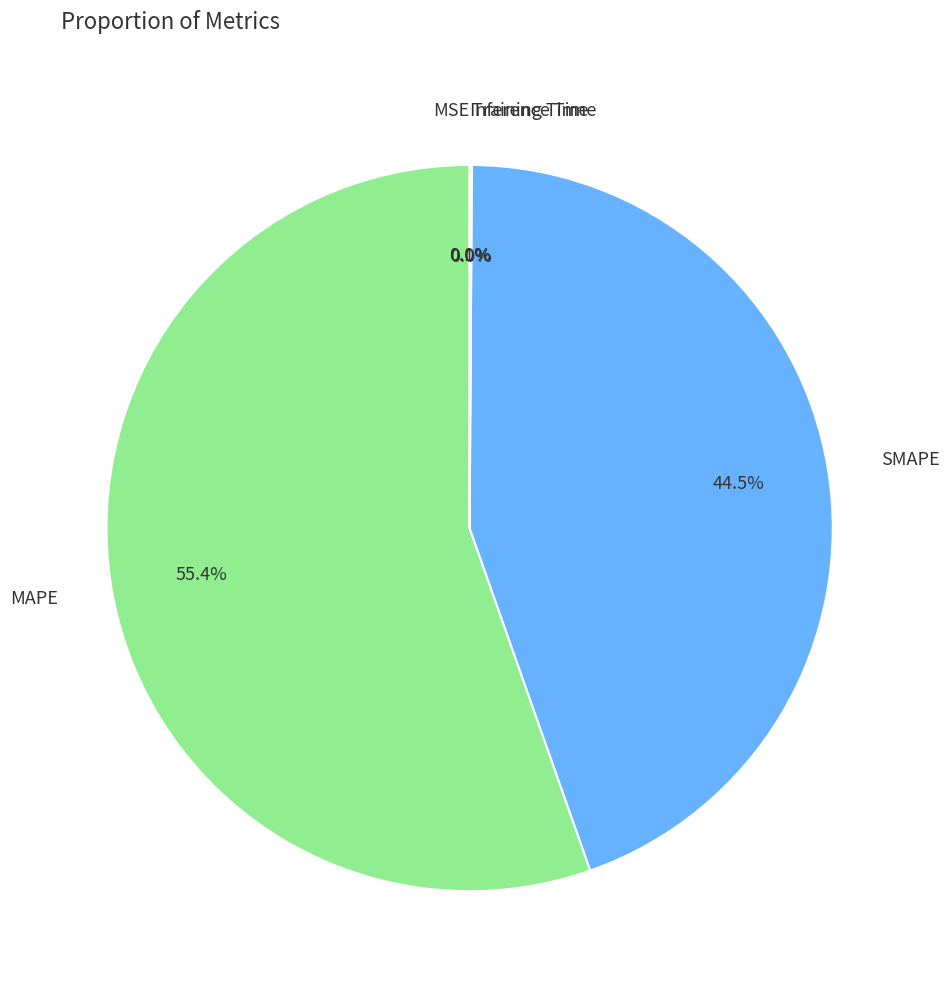

What is the majority slice?

MAPE